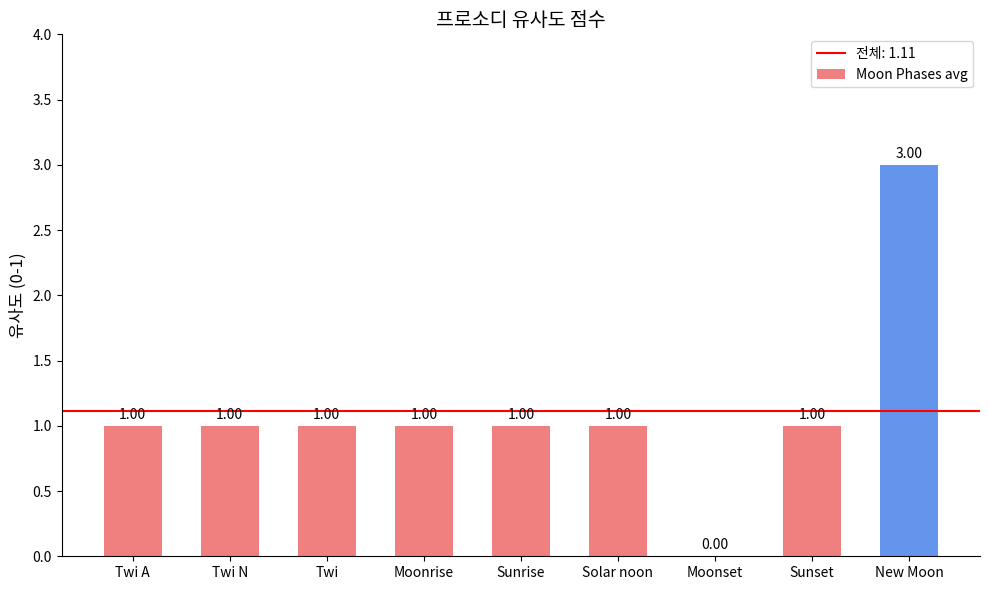

At which category does the chart reach its peak across all series?

New Moon